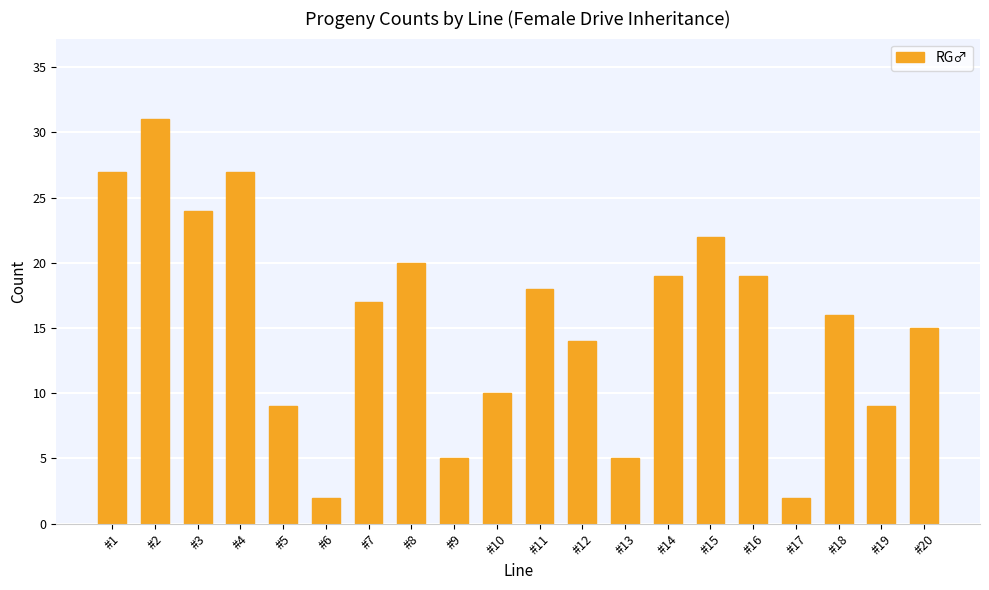

The value at #10 is 4. True or false?

False